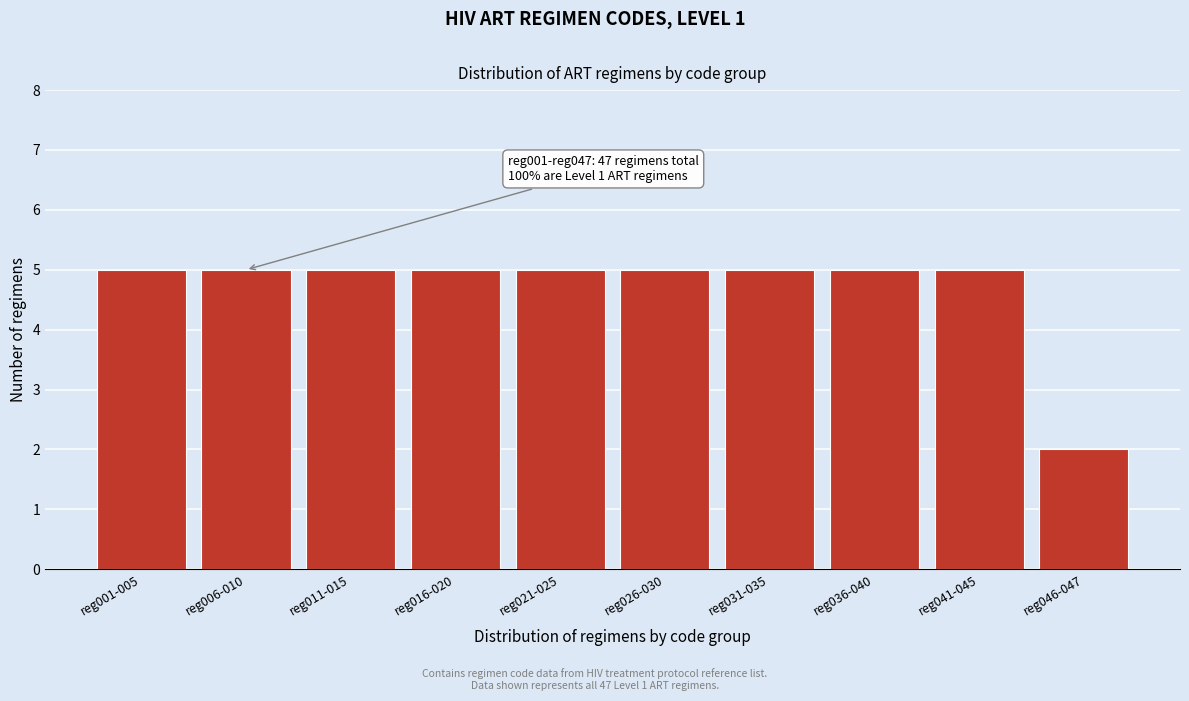

Reading left to right, extract all data points from this chart.

5	5	5	5	5	5	5	5	5	2